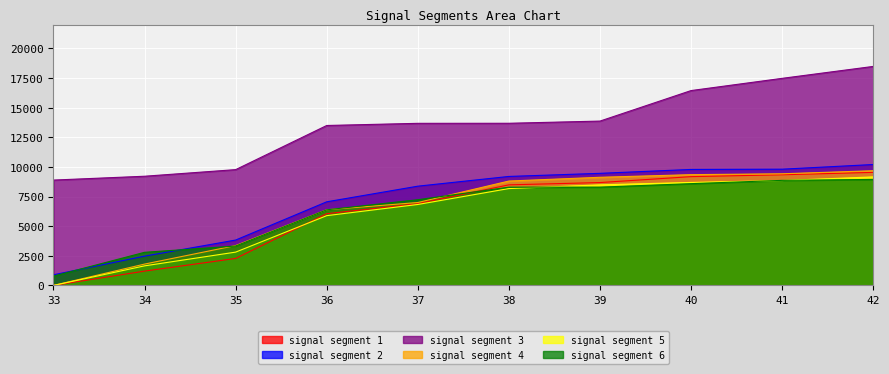

Between 35 and 39, which series saw the biggest shift?

signal segment 1